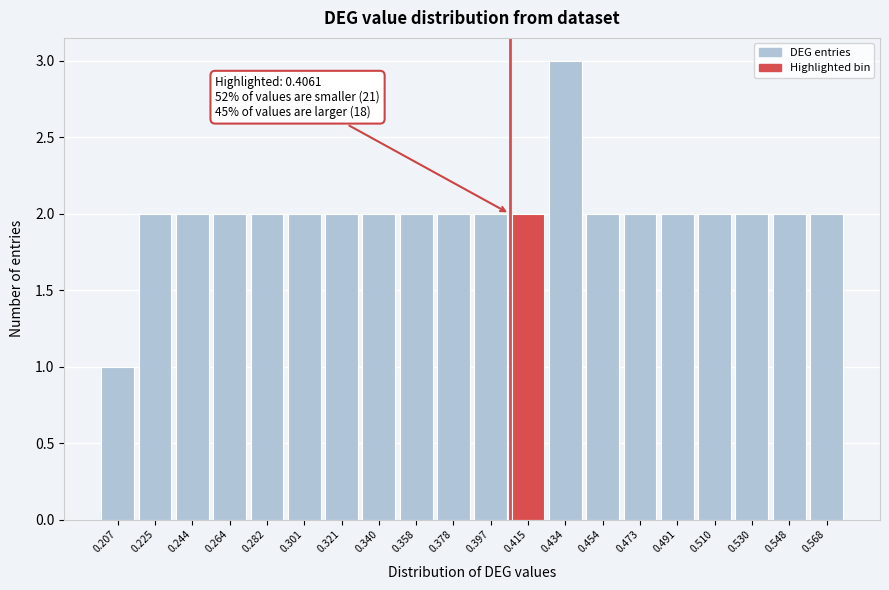

Which range on the x-axis has the tallest bar?

0.425 to 0.444